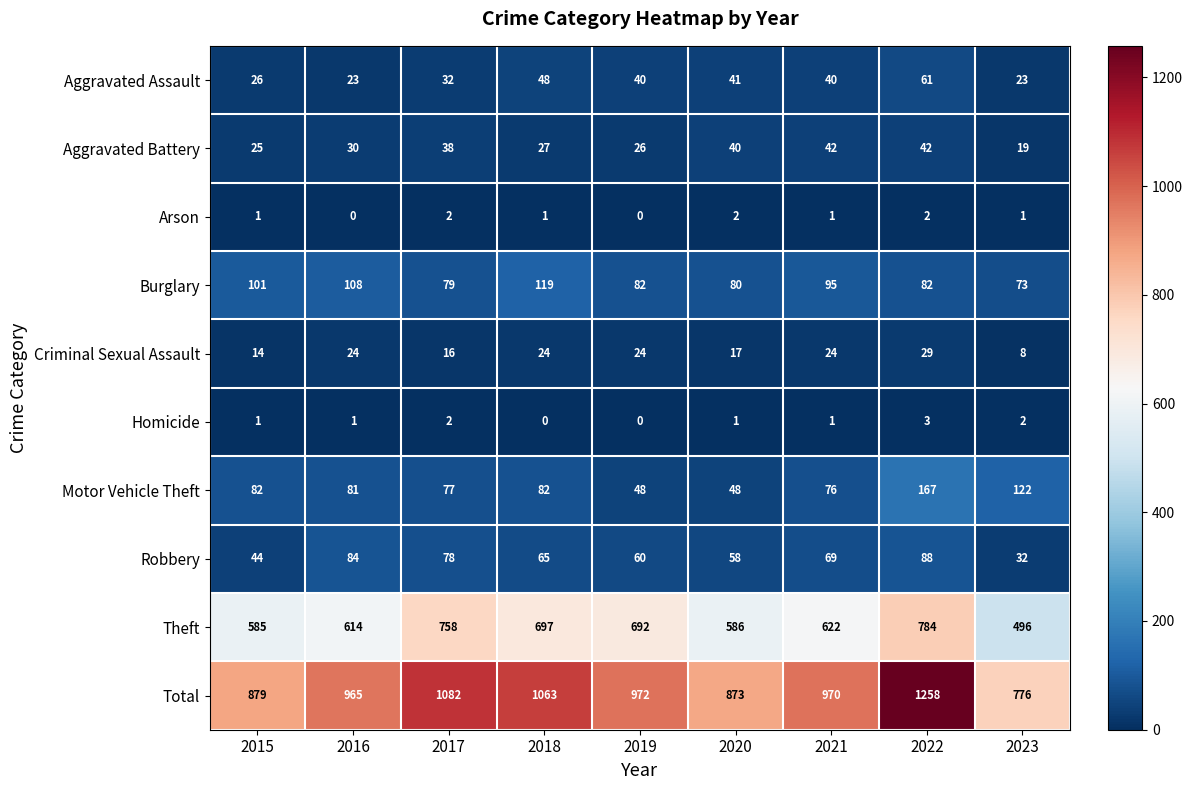

At which label is Motor Vehicle Theft closest to 107?

2023